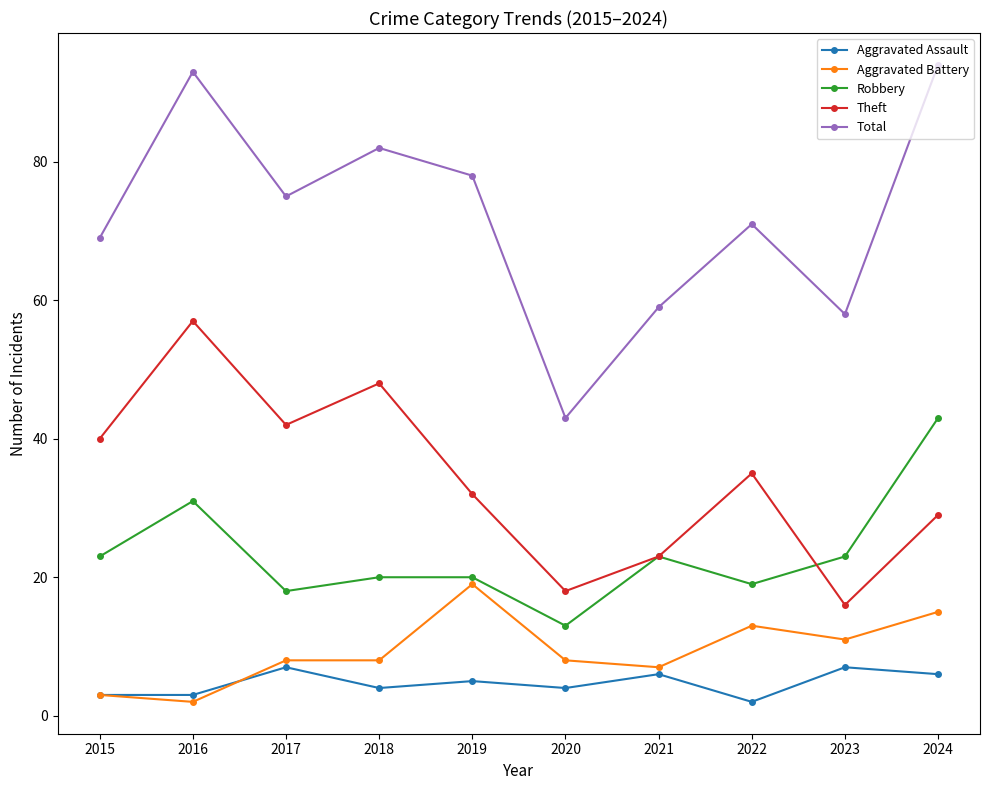

True or false: Aggravated Assault and Theft intersect in this chart.

False